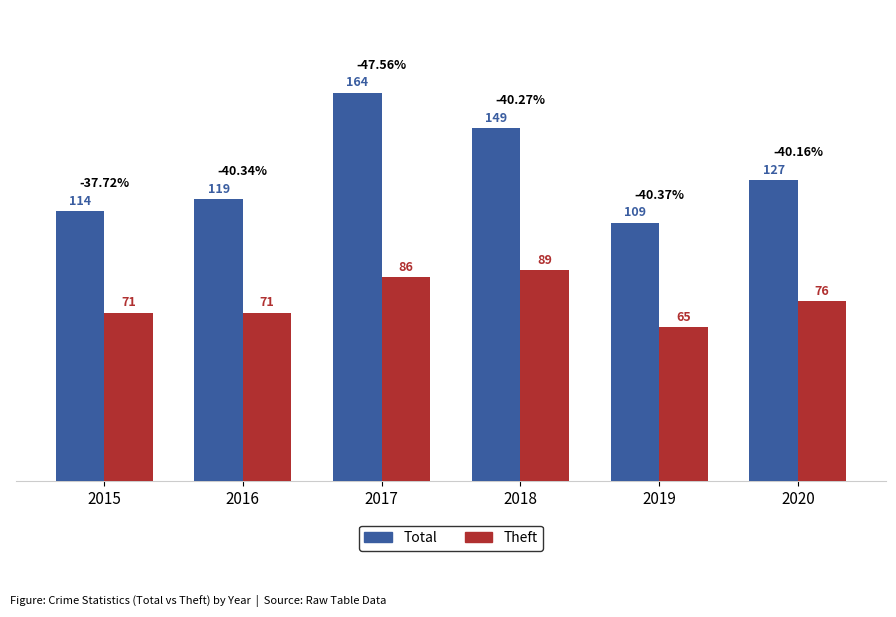

What is the total value across all series at 2016?

190